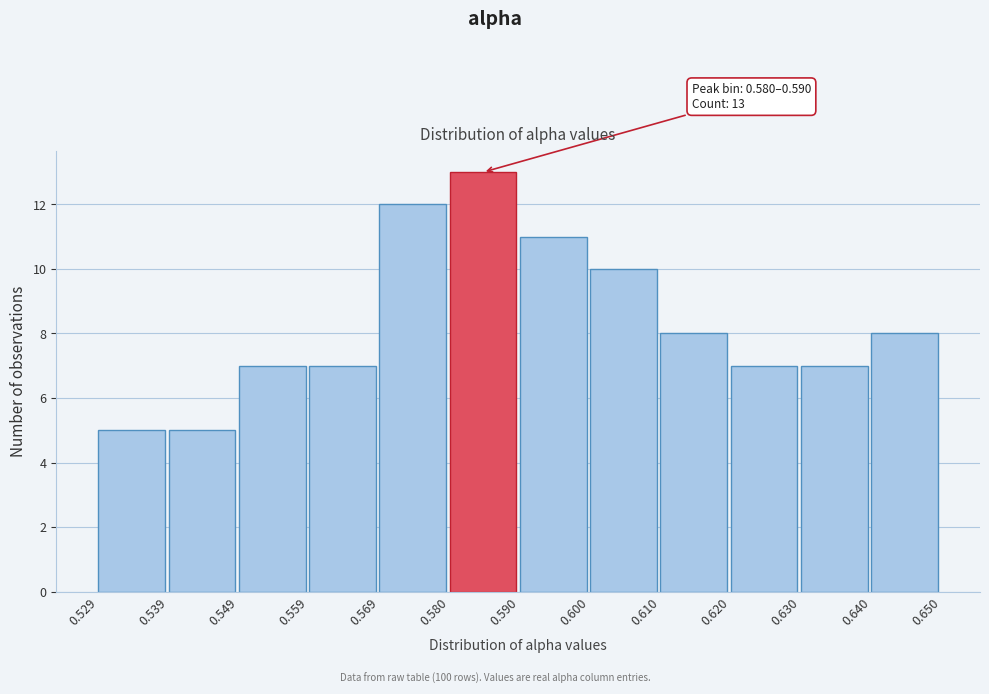

Over which range of the x-axis is the bar tallest?

0.580 to 0.590